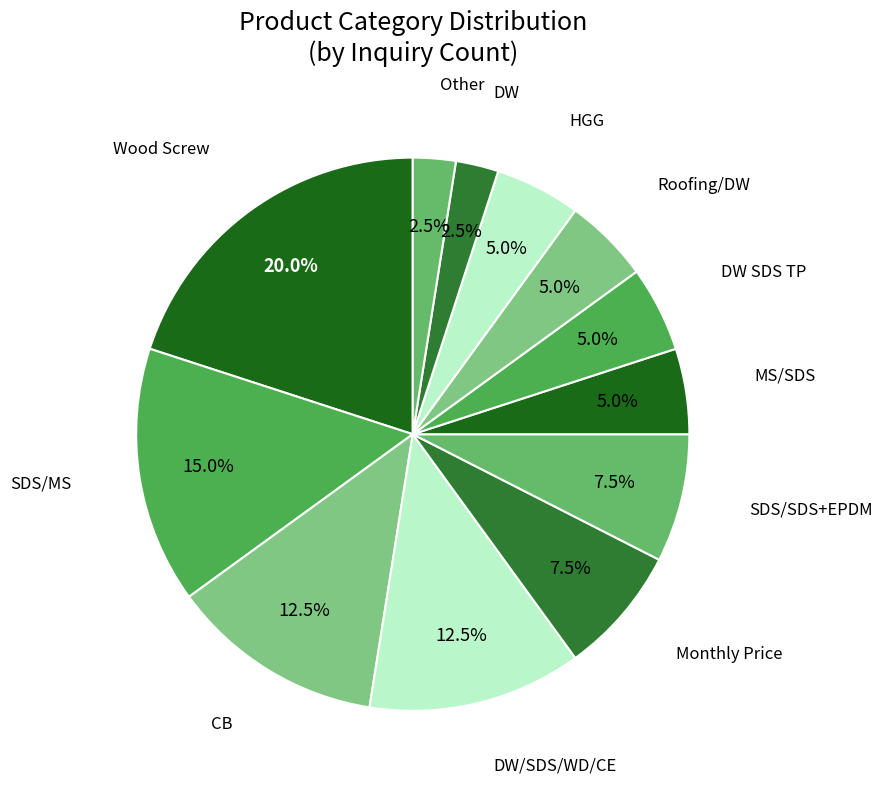

What is the ratio of the value at Wood Screw to the value at CB?

1.6